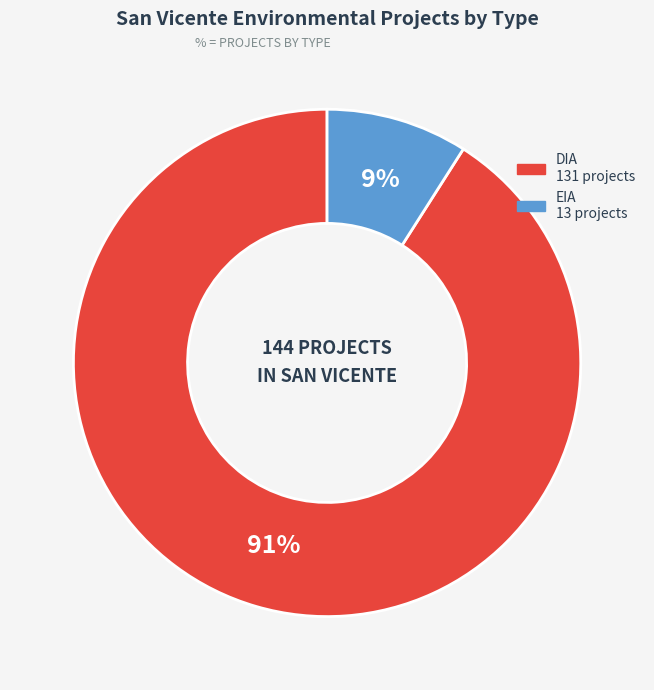

What is the ratio of the value at EIA to the value at DIA?

0.1